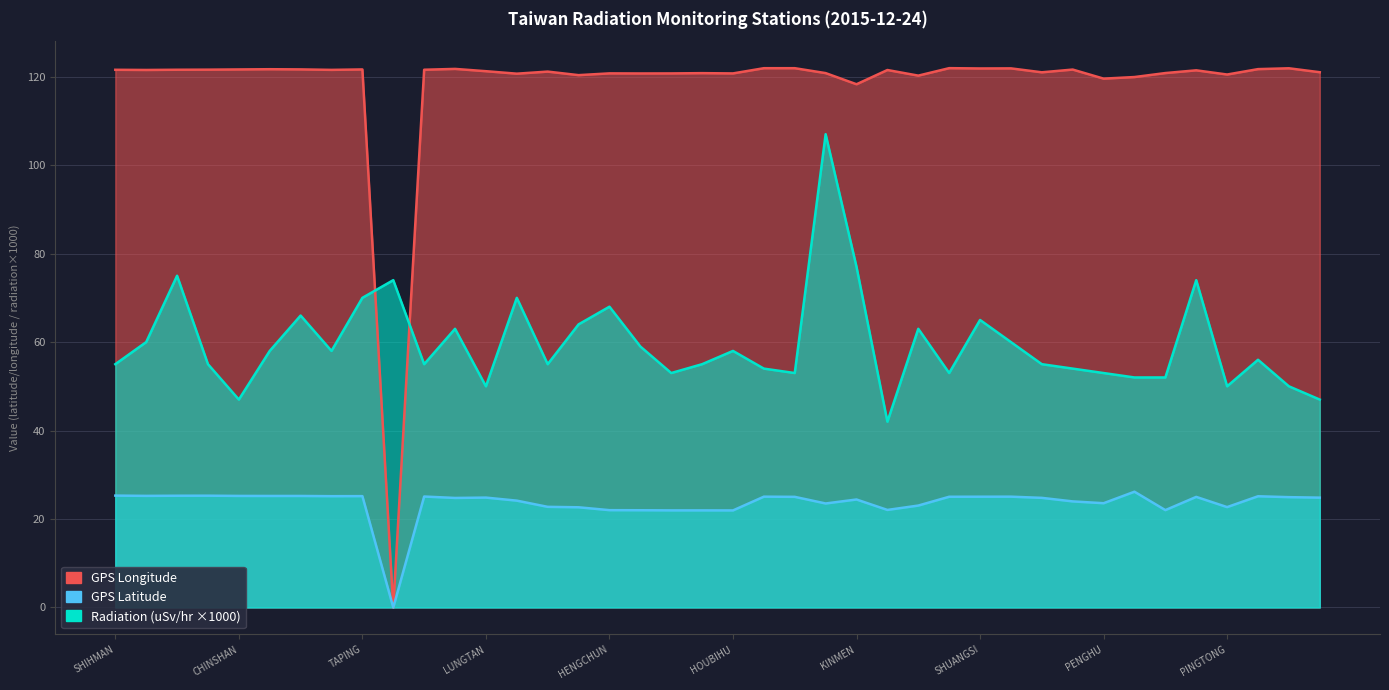

What is the difference between the highest and lowest values at SHUANGSI?

96.8